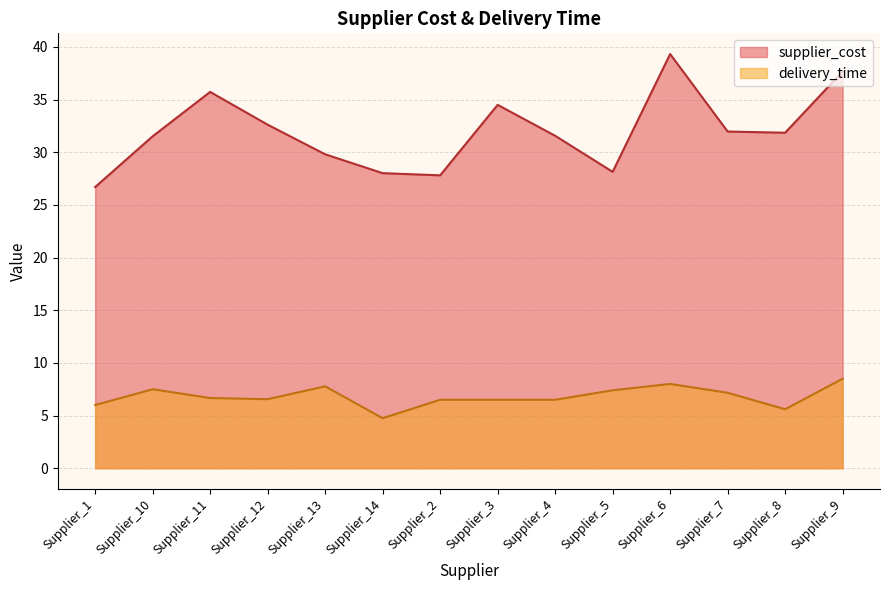

What position from the left is Supplier_2?

7